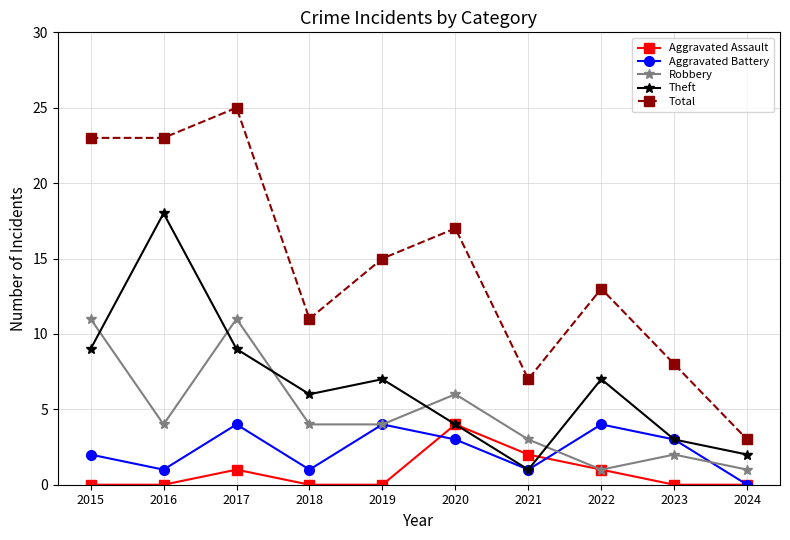

Rank the series at 2017 from highest to lowest value.

Total, Robbery, Theft, Aggravated Battery, Aggravated Assault